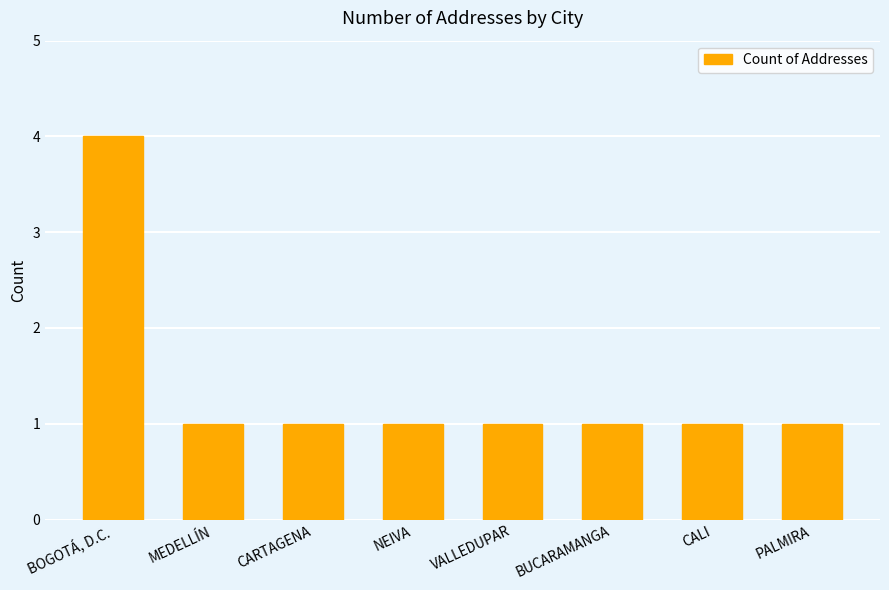

What is the label of the 6th bar from the left?

BUCARAMANGA